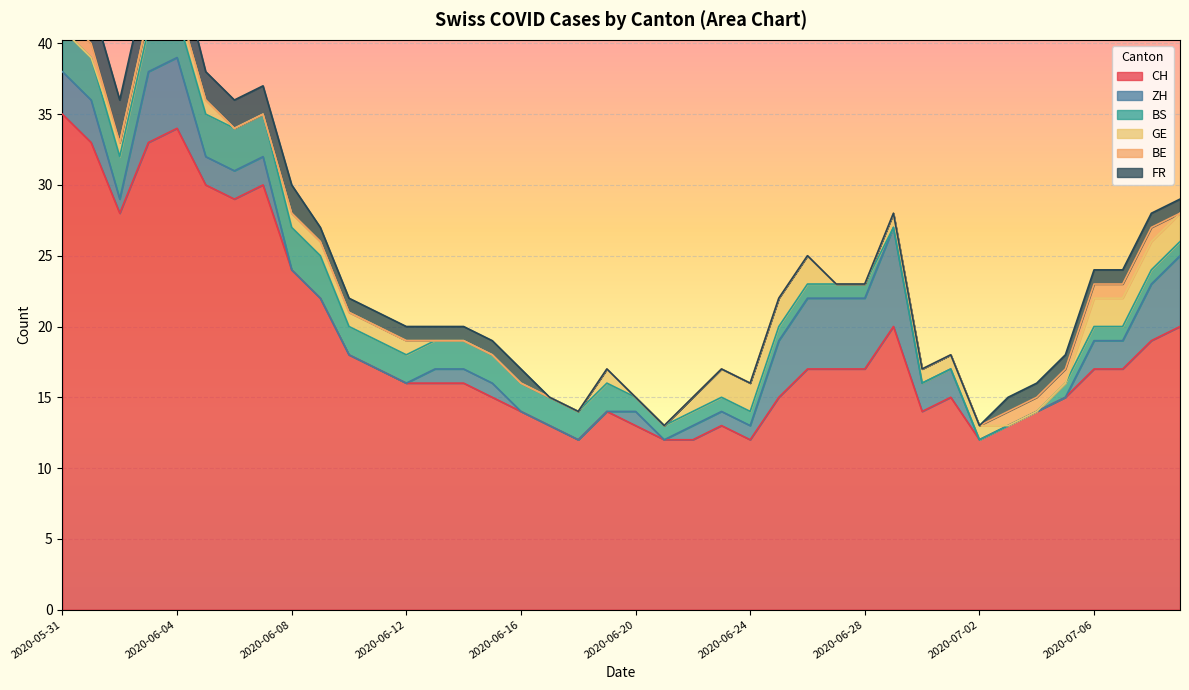

Reading left to right, what are all the values shown in this chart?

CH: 2020-05-31=35	2020-06-01=33	2020-06-02=28	2020-06-03=33	2020-06-04=34	2020-06-05=30	2020-06-06=29	2020-06-07=30	2020-06-08=24	2020-06-09=22	2020-06-10=18	2020-06-11=17	2020-06-12=16	2020-06-13=16	2020-06-14=16	2020-06-15=15	2020-06-16=14	2020-06-17=13	2020-06-18=12	2020-06-19=14	2020-06-20=13	2020-06-21=12	2020-06-22=12	2020-06-23=13	2020-06-24=12	2020-06-25=15	2020-06-26=17	2020-06-27=17	2020-06-28=17	2020-06-29=20	2020-06-30=14	2020-07-01=15	2020-07-02=12	2020-07-03=13	2020-07-04=14	2020-07-05=15	2020-07-06=17	2020-07-07=17	2020-07-08=19	2020-07-09=20
ZH: 2020-05-31=3	2020-06-01=3	2020-06-02=1	2020-06-03=5	2020-06-04=5	2020-06-05=2	2020-06-06=2	2020-06-07=2	2020-06-08=0	2020-06-09=0	2020-06-10=0	2020-06-11=0	2020-06-12=0	2020-06-13=1	2020-06-14=1	2020-06-15=1	2020-06-16=0	2020-06-17=0	2020-06-18=0	2020-06-19=0	2020-06-20=1	2020-06-21=0	2020-06-22=1	2020-06-23=1	2020-06-24=1	2020-06-25=4	2020-06-26=5	2020-06-27=5	2020-06-28=5	2020-06-29=7	2020-06-30=2	2020-07-01=2	2020-07-02=0	2020-07-03=0	2020-07-04=0	2020-07-05=0	2020-07-06=2	2020-07-07=2	2020-07-08=4	2020-07-09=5
BS: 2020-05-31=3	2020-06-01=3	2020-06-02=3	2020-06-03=3	2020-06-04=3	2020-06-05=3	2020-06-06=3	2020-06-07=3	2020-06-08=3	2020-06-09=3	2020-06-10=2	2020-06-11=2	2020-06-12=2	2020-06-13=2	2020-06-14=2	2020-06-15=2	2020-06-16=2	2020-06-17=2	2020-06-18=2	2020-06-19=2	2020-06-20=1	2020-06-21=1	2020-06-22=1	2020-06-23=1	2020-06-24=1	2020-06-25=1	2020-06-26=1	2020-06-27=1	2020-06-28=1	2020-06-29=0	2020-06-30=0	2020-07-01=0	2020-07-02=0	2020-07-03=0	2020-07-04=0	2020-07-05=1	2020-07-06=1	2020-07-07=1	2020-07-08=1	2020-07-09=1
GE: 2020-05-31=0	2020-06-01=0	2020-06-02=1	2020-06-03=1	2020-06-04=1	2020-06-05=1	2020-06-06=0	2020-06-07=0	2020-06-08=1	2020-06-09=1	2020-06-10=1	2020-06-11=1	2020-06-12=1	2020-06-13=0	2020-06-14=0	2020-06-15=0	2020-06-16=0	2020-06-17=0	2020-06-18=0	2020-06-19=1	2020-06-20=0	2020-06-21=0	2020-06-22=1	2020-06-23=2	2020-06-24=2	2020-06-25=2	2020-06-26=2	2020-06-27=0	2020-06-28=0	2020-06-29=1	2020-06-30=1	2020-07-01=1	2020-07-02=1	2020-07-03=0	2020-07-04=0	2020-07-05=0	2020-07-06=2	2020-07-07=2	2020-07-08=2	2020-07-09=2
BE: 2020-05-31=1	2020-06-01=1	2020-06-02=0	2020-06-03=0	2020-06-04=0	2020-06-05=0	2020-06-06=0	2020-06-07=0	2020-06-08=0	2020-06-09=0	2020-06-10=0	2020-06-11=0	2020-06-12=0	2020-06-13=0	2020-06-14=0	2020-06-15=0	2020-06-16=0	2020-06-17=0	2020-06-18=0	2020-06-19=0	2020-06-20=0	2020-06-21=0	2020-06-22=0	2020-06-23=0	2020-06-24=0	2020-06-25=0	2020-06-26=0	2020-06-27=0	2020-06-28=0	2020-06-29=0	2020-06-30=0	2020-07-01=0	2020-07-02=0	2020-07-03=1	2020-07-04=1	2020-07-05=1	2020-07-06=1	2020-07-07=1	2020-07-08=1	2020-07-09=0
FR: 2020-05-31=3	2020-06-01=3	2020-06-02=3	2020-06-03=3	2020-06-04=3	2020-06-05=2	2020-06-06=2	2020-06-07=2	2020-06-08=2	2020-06-09=1	2020-06-10=1	2020-06-11=1	2020-06-12=1	2020-06-13=1	2020-06-14=1	2020-06-15=1	2020-06-16=1	2020-06-17=0	2020-06-18=0	2020-06-19=0	2020-06-20=0	2020-06-21=0	2020-06-22=0	2020-06-23=0	2020-06-24=0	2020-06-25=0	2020-06-26=0	2020-06-27=0	2020-06-28=0	2020-06-29=0	2020-06-30=0	2020-07-01=0	2020-07-02=0	2020-07-03=1	2020-07-04=1	2020-07-05=1	2020-07-06=1	2020-07-07=1	2020-07-08=1	2020-07-09=1